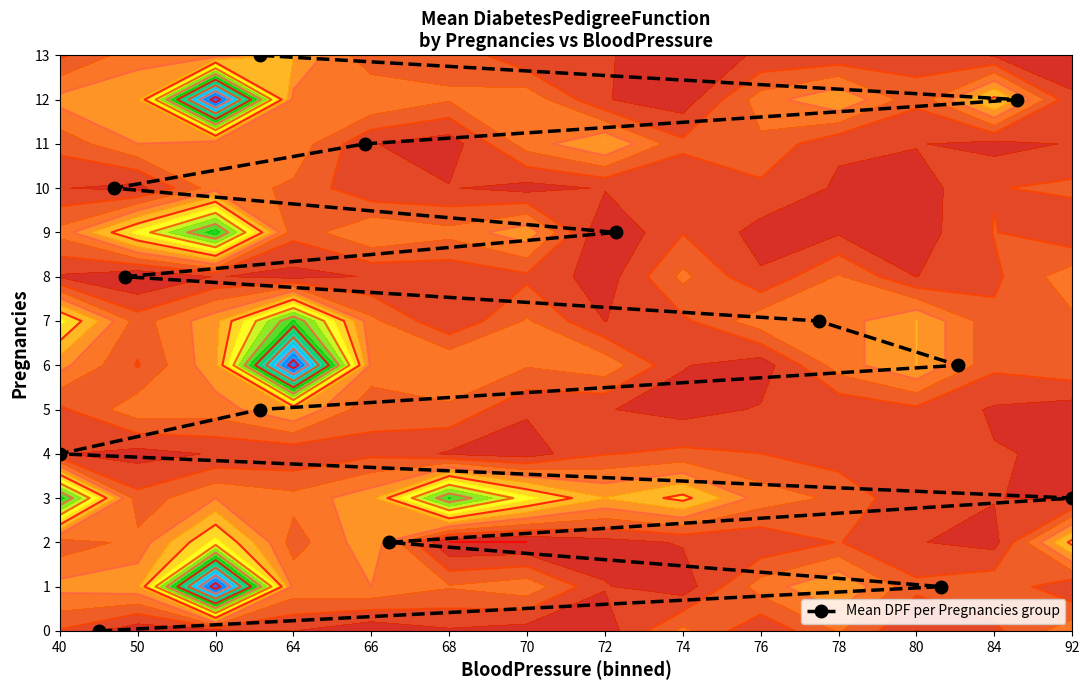

Reading right to left, extract all data points from this chart.

13	12	11	10	9	8	7	6	5	4	3	2	1	0